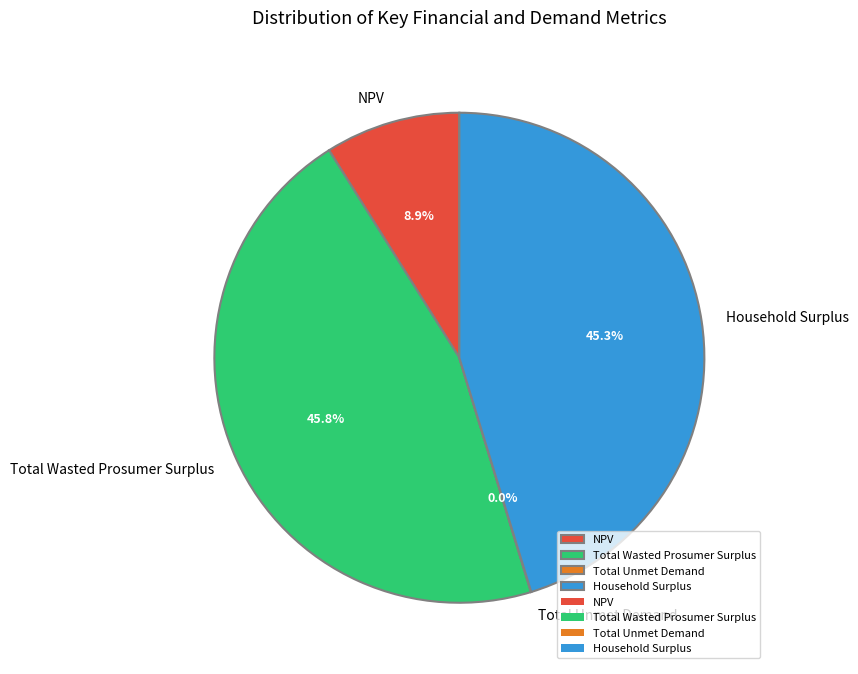

Between Household Surplus and NPV, which is larger?

Household Surplus